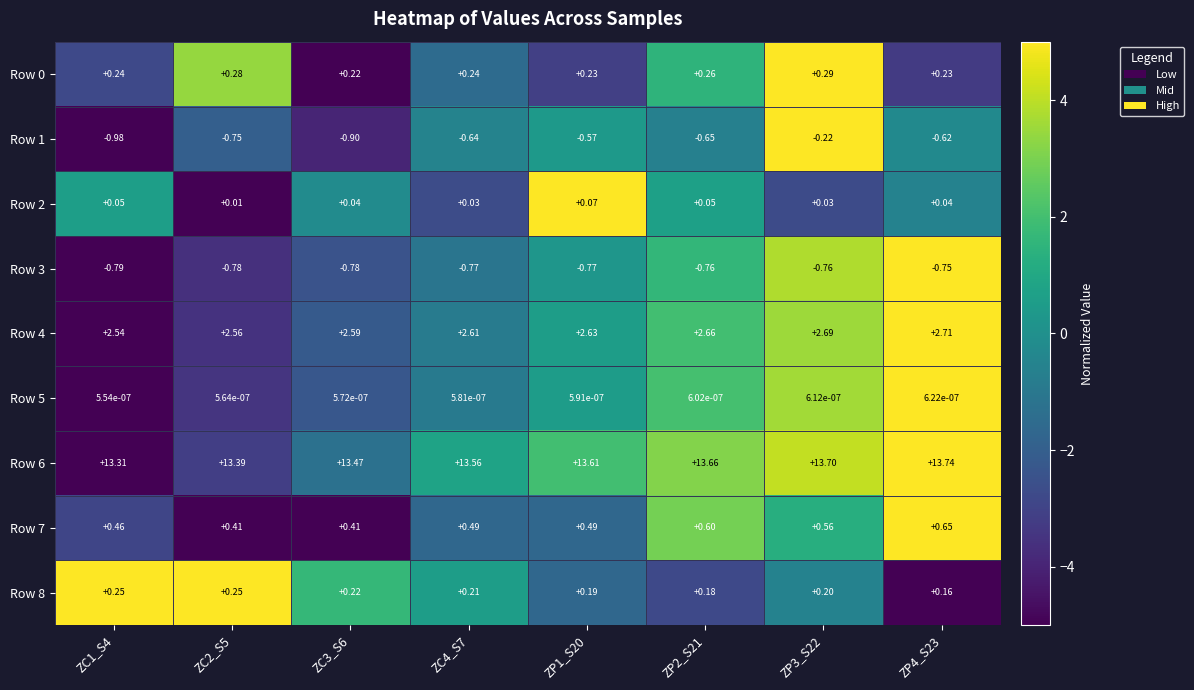

Is the value of Row 3 at ZC2_S5 greater than the value of Row 8 at ZC1_S4?

No